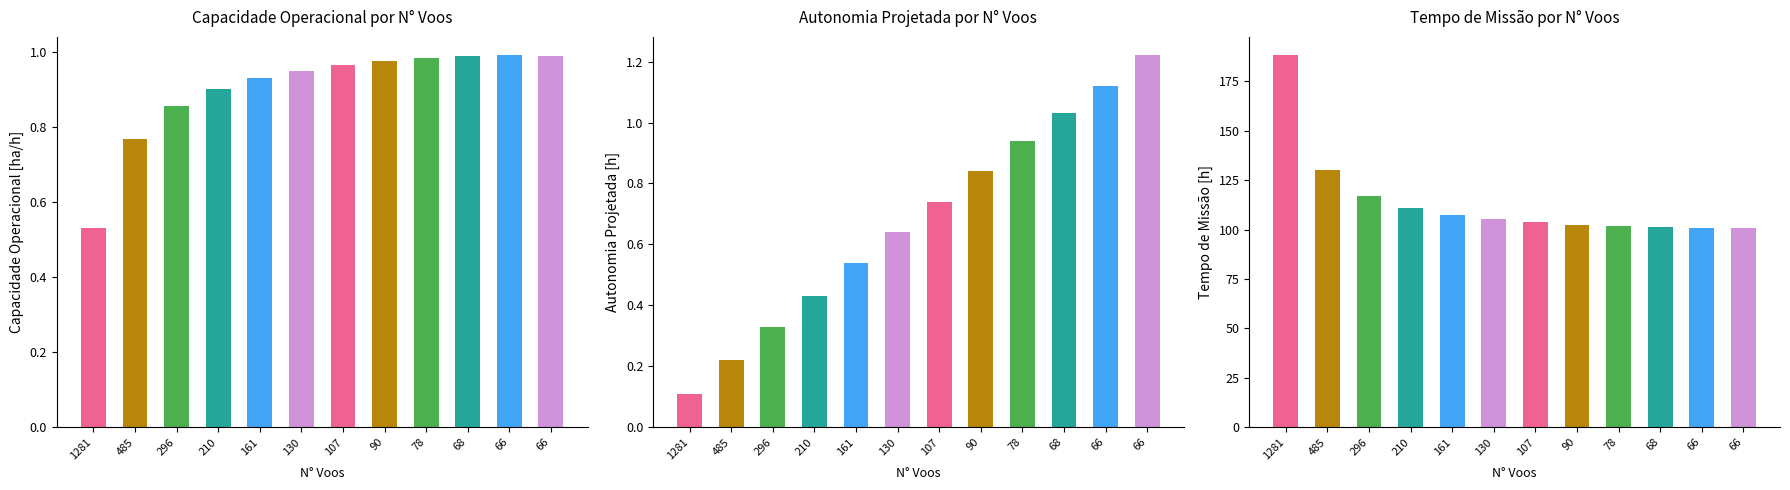

Rank the series by their maximum value, from highest to lowest.

Tempo de missao [h], Autonomia Projetada [h], Capacidade operacional [ha/h]